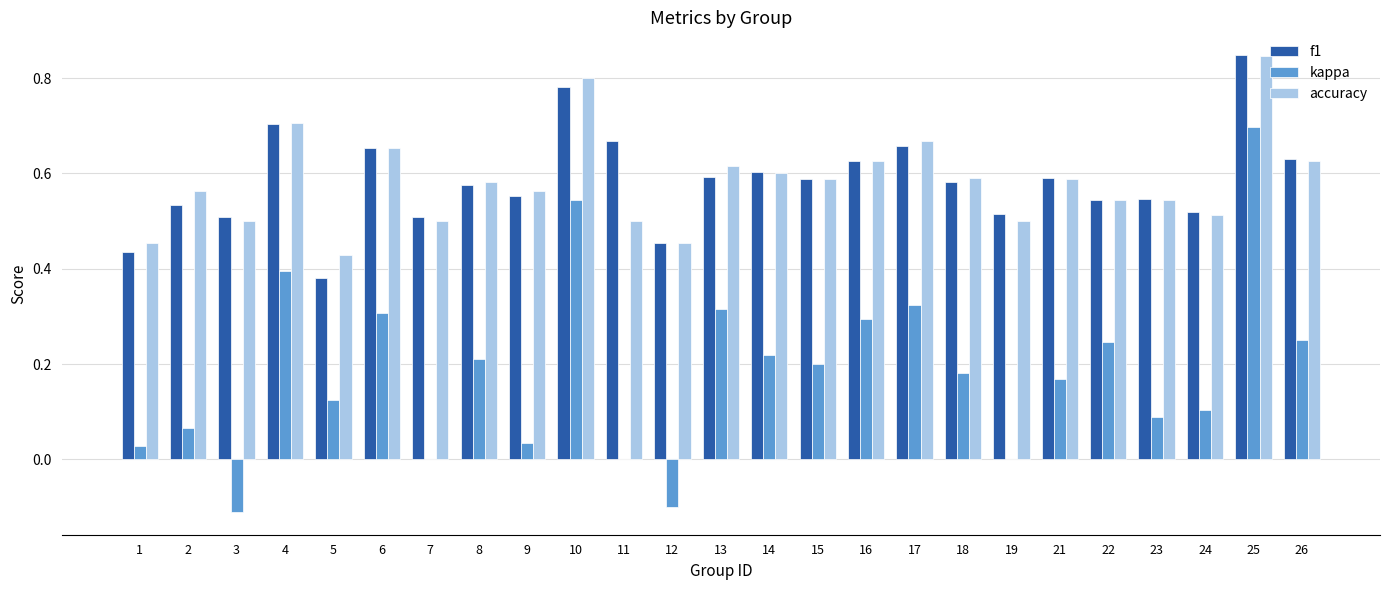

What is the sum of the accuracy values at 18 and 4?

1.3